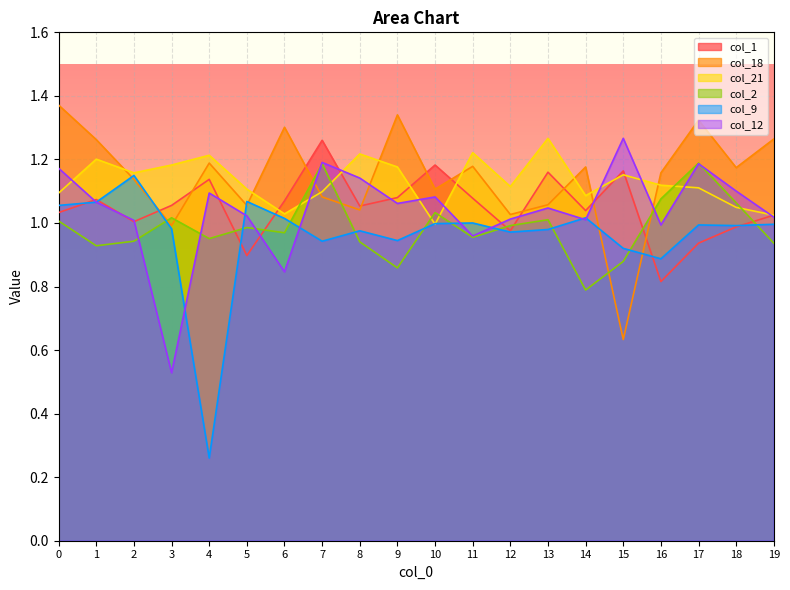

What is the average value of the col_21 series?

1.1